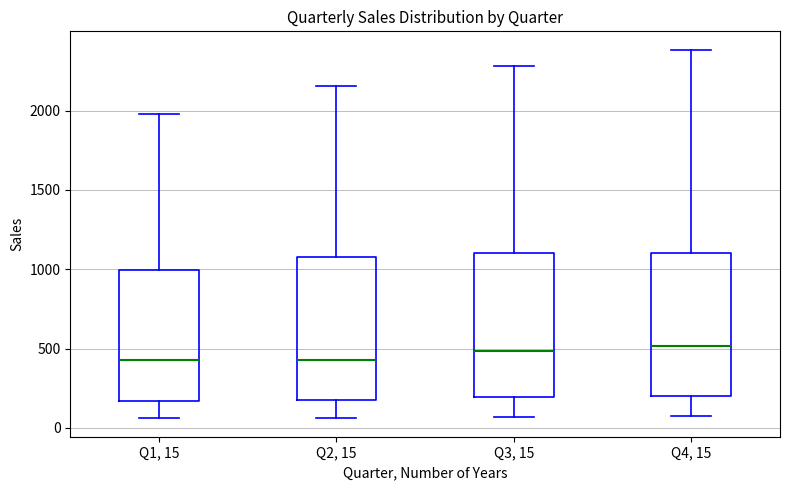

Where does the median line of the box for Q2, 15 sit on the y-axis? The values are not printed on the chart, so give them approximately, as read against the axis.

450